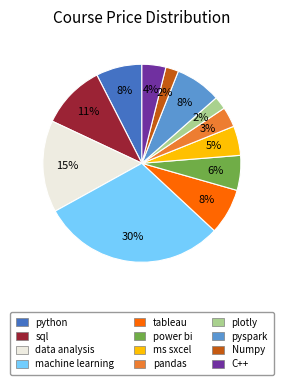

Which has a higher value, ms sxcel or tableau?

tableau